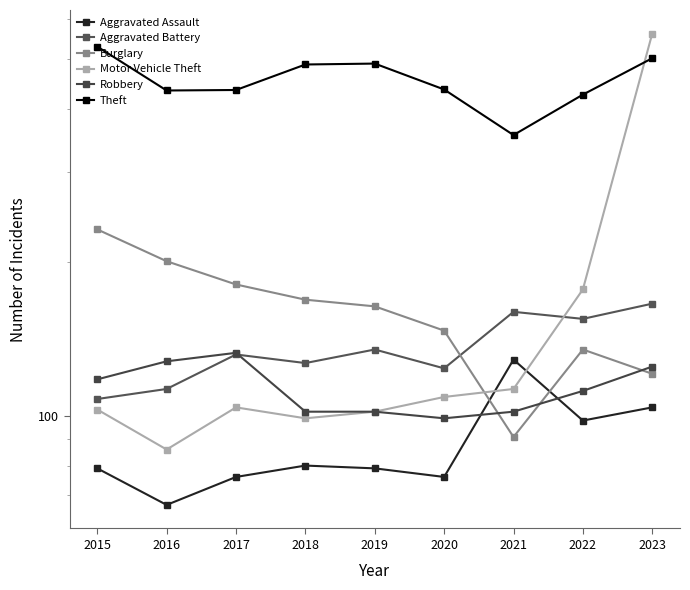

What is the difference between the Burglary values at 2016 and 2020?

54